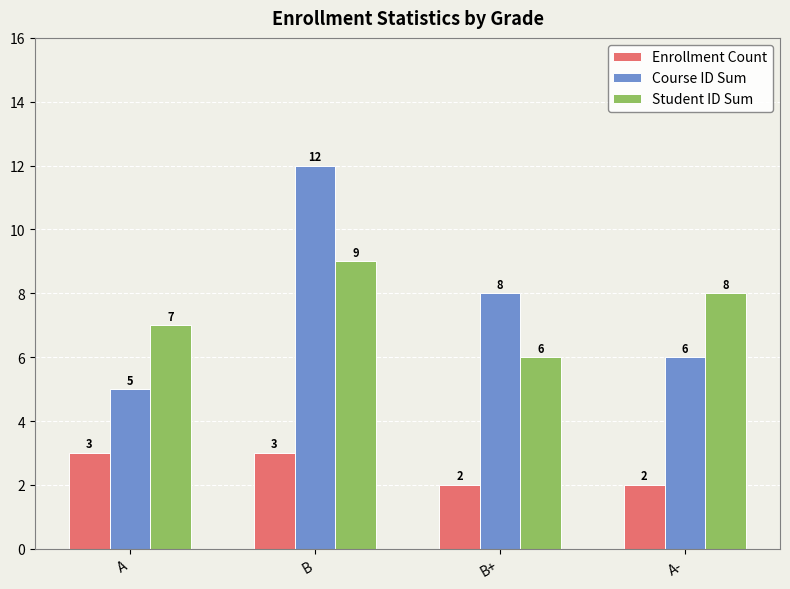

Read the Course ID Sum value at A-.

6